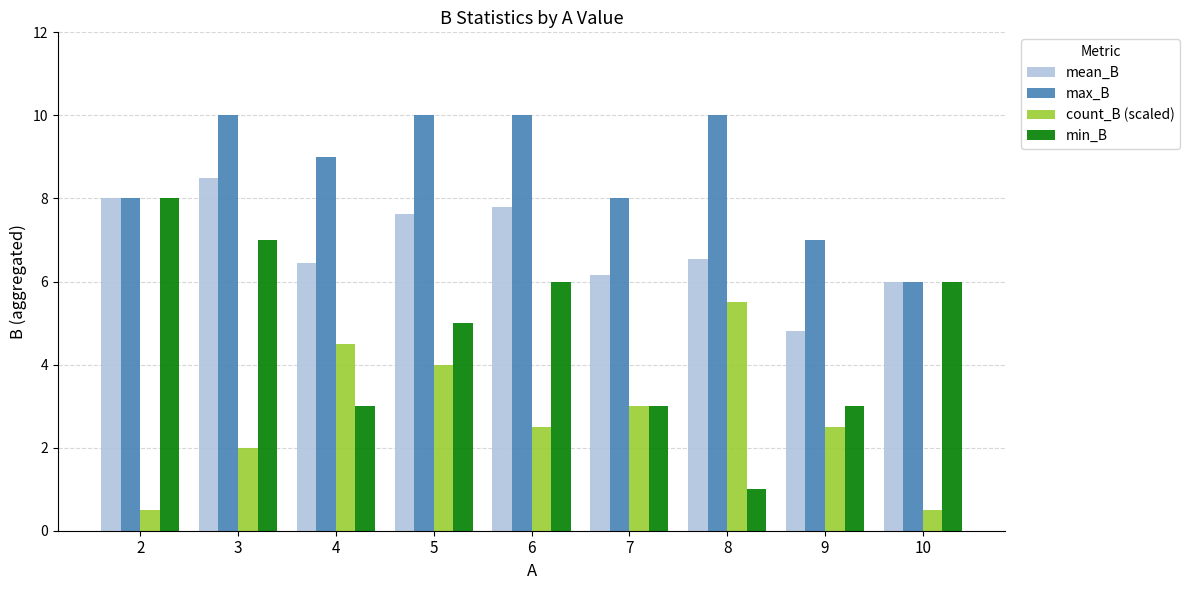

What is the difference between the second highest and second lowest values in the mean_B series?

2.0